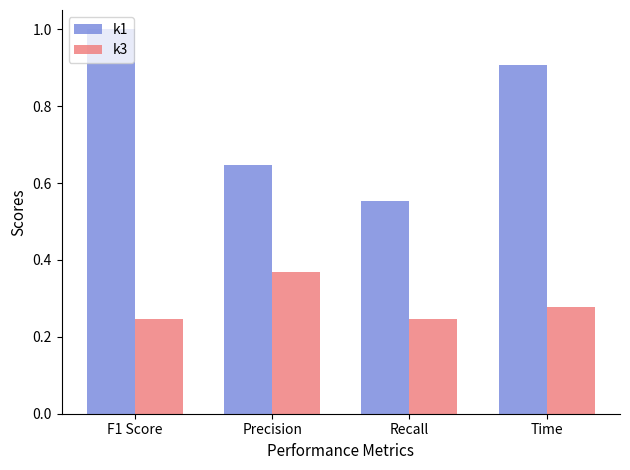

What position from the left is F1 Score?

1